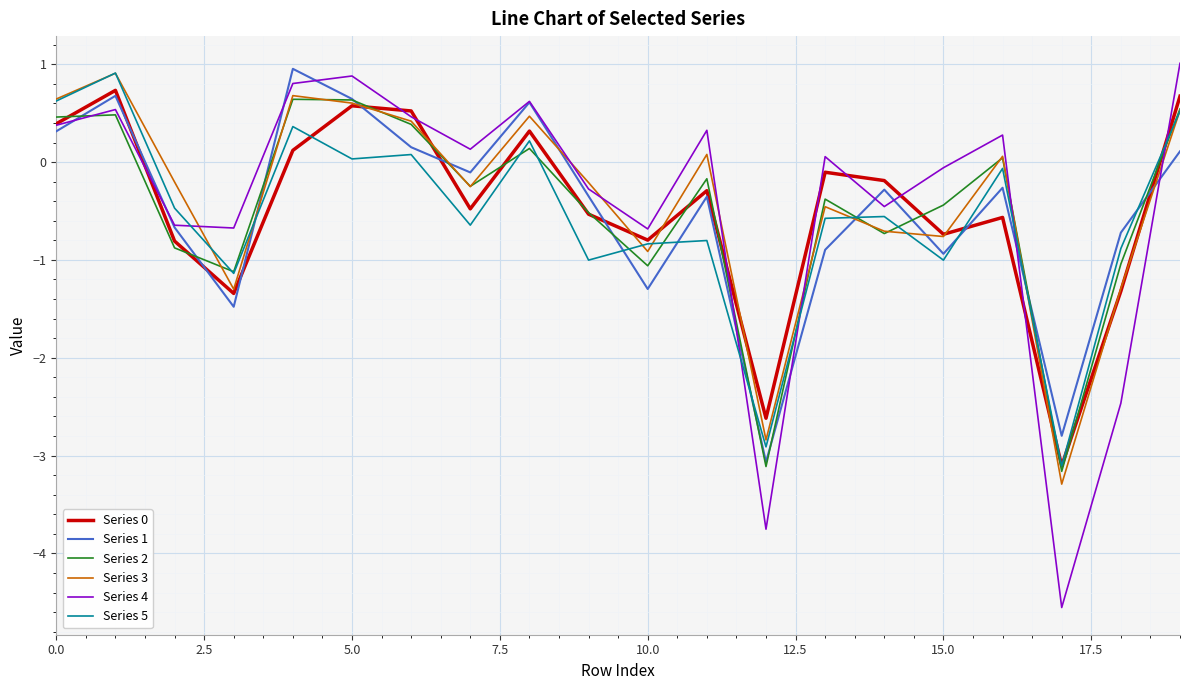

What is the greatest value displayed?

1.0